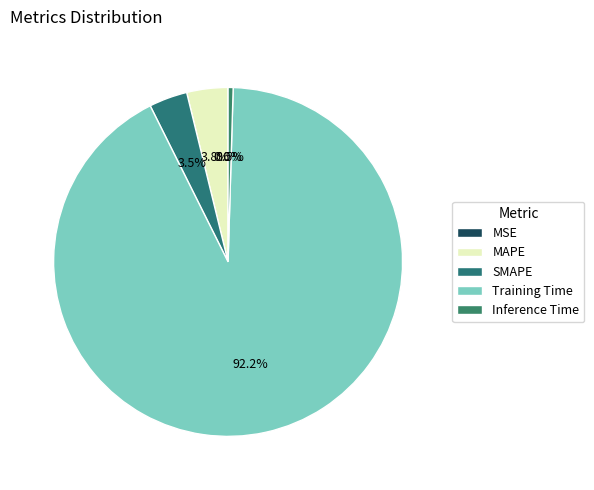

Count the number of slices in the pie.

5